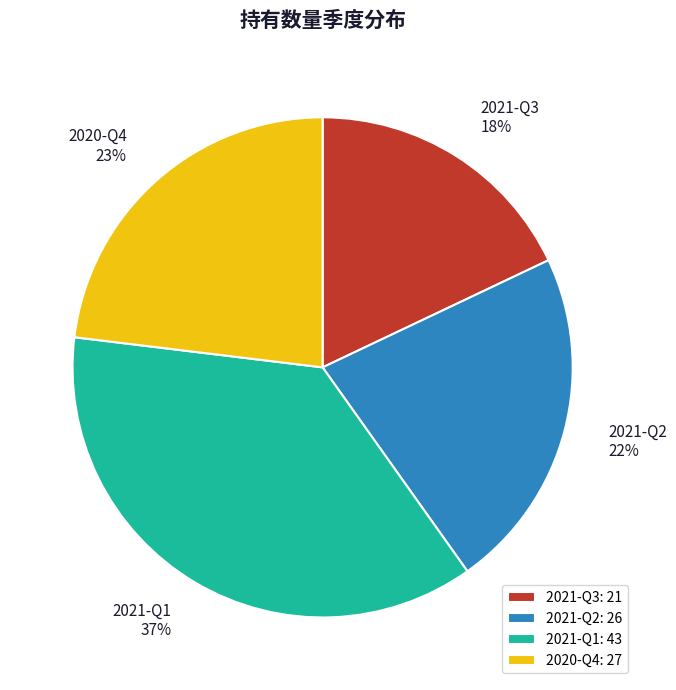

Count the number of slices in the pie.

4